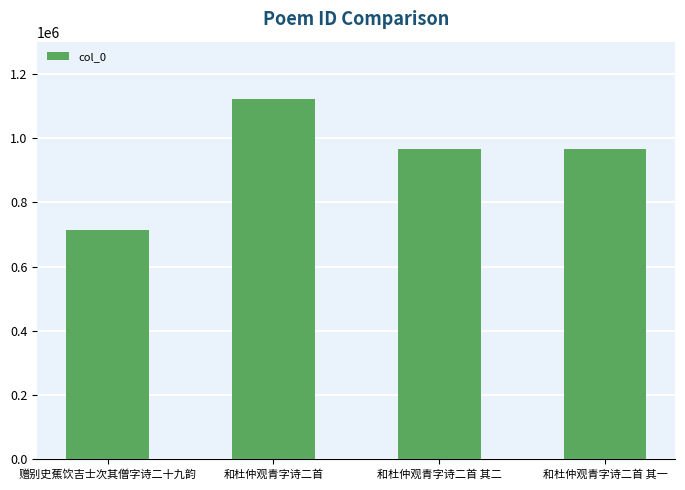

Is it true that the value at 赠别史蕉饮吉士次其僧字诗二十九韵 is 712672?

True